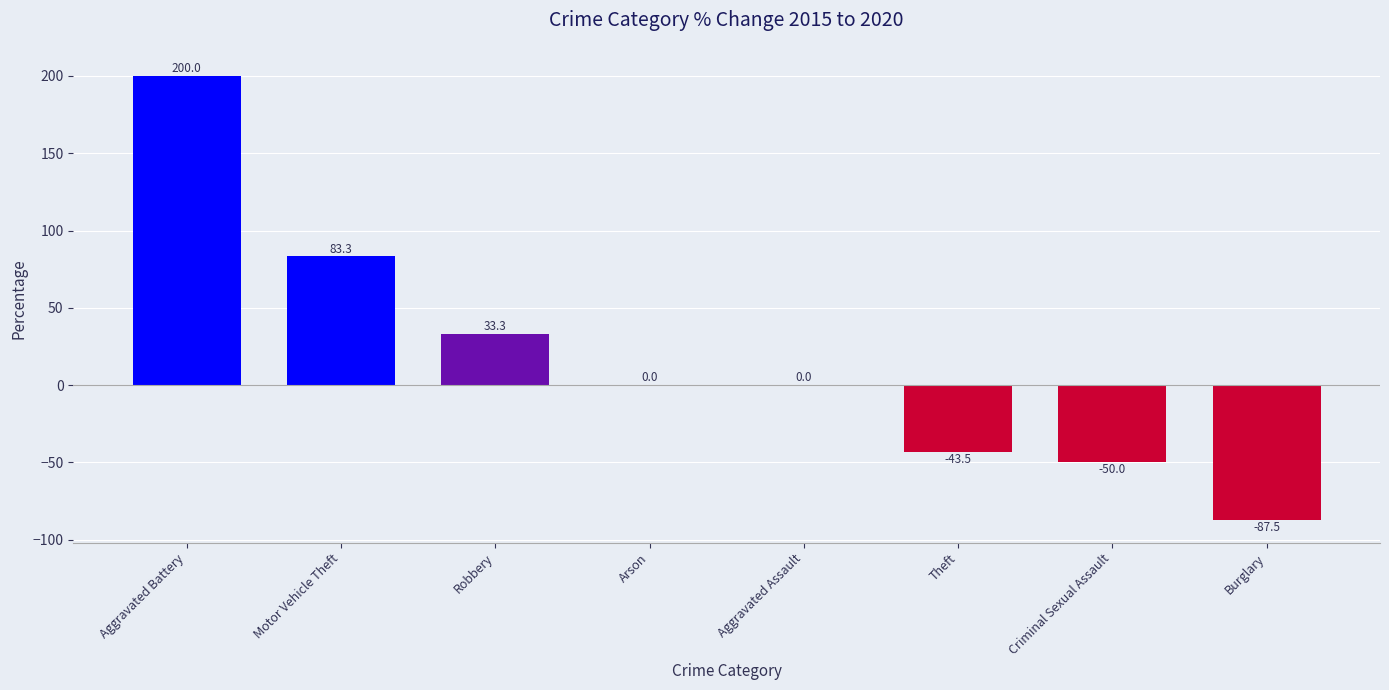

Count the number of data series in this chart.

1